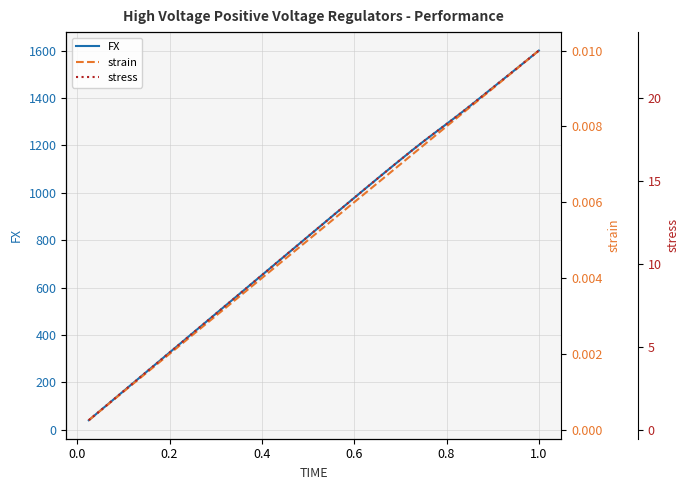

How many data points in FX are above 856?

20